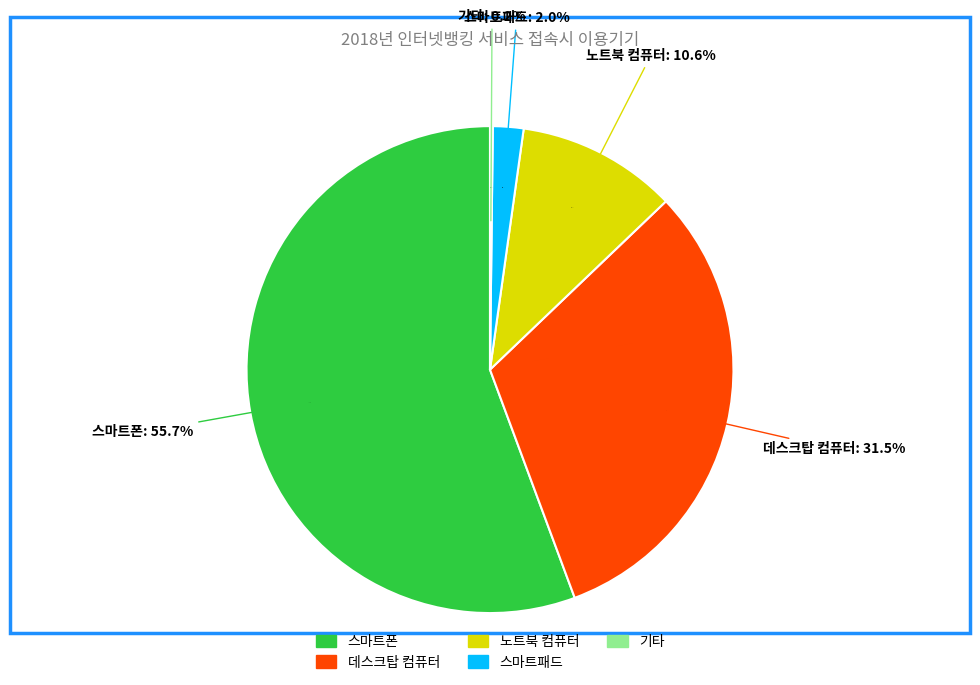

Rank the categories by value from lowest to highest.

기타, 스마트패드, 노트북 컴퓨터, 데스크탑 컴퓨터, 스마트폰